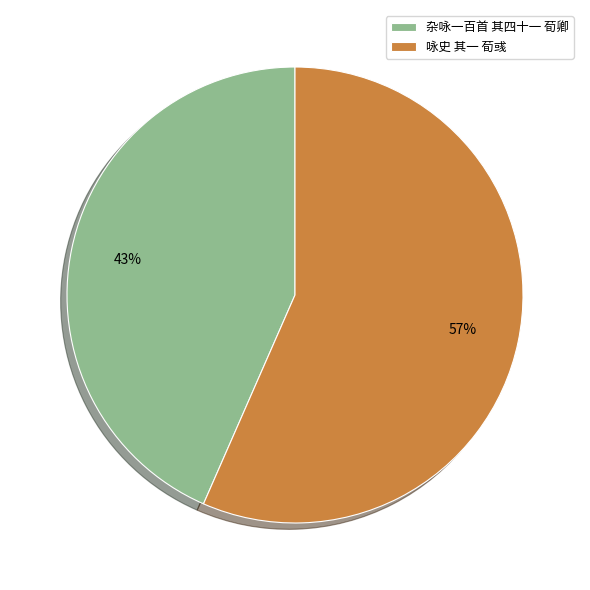

Rank the categories by value from lowest to highest.

杂咏一百首 其四十一 荀卿, 咏史 其一 荀彧